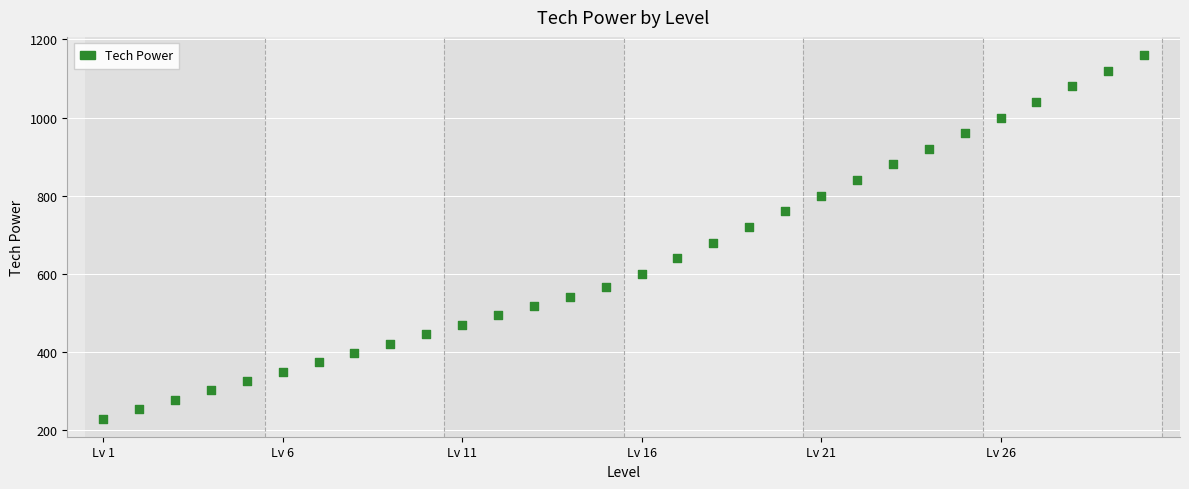

What is the range of X values (max minus min)?

29